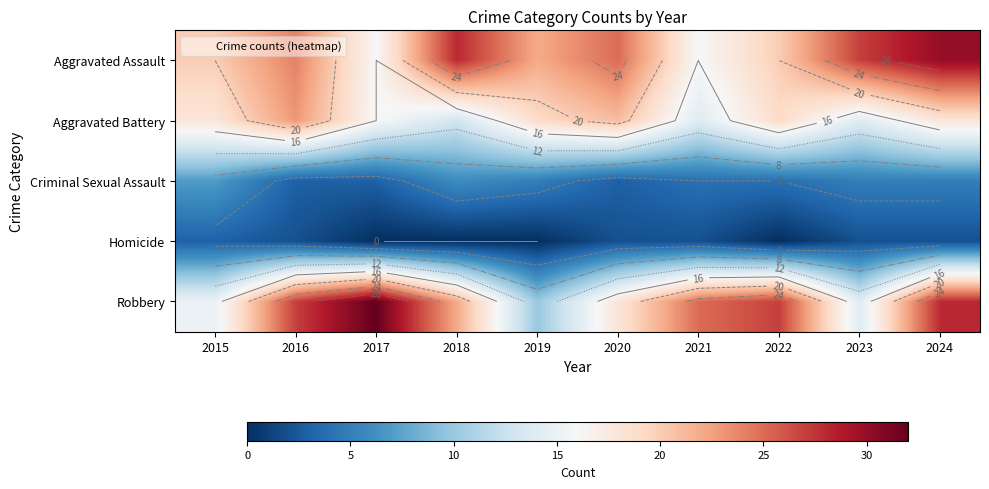

How many data points in Aggravated Assault are less than 24?

5